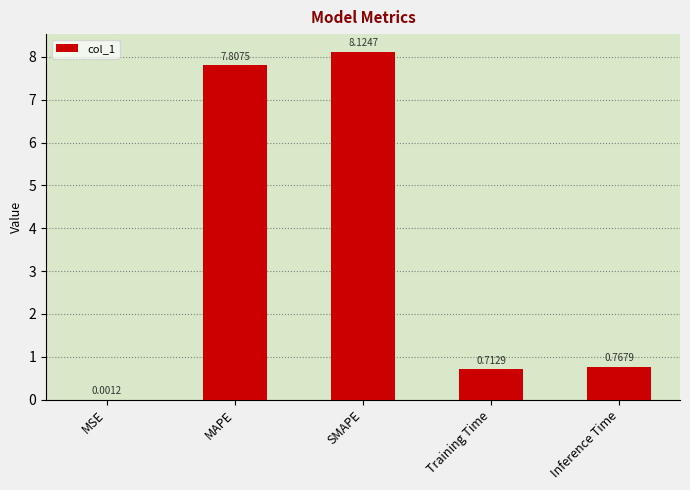

What is the change in value from MSE to SMAPE?

+8.1